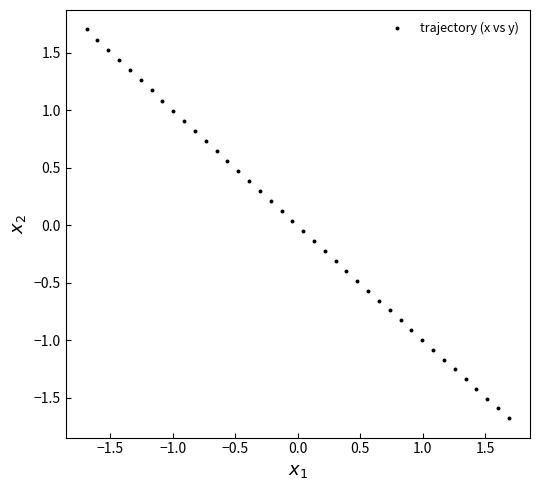

What is the range of X values (max minus min)?

3.4